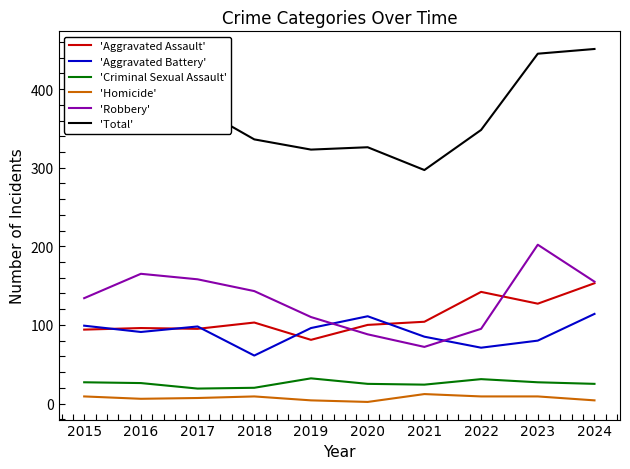

Rank the series at 2016 from highest to lowest value.

'Total', 'Robbery', 'Aggravated Assault', 'Aggravated Battery', 'Criminal Sexual Assault', 'Homicide'